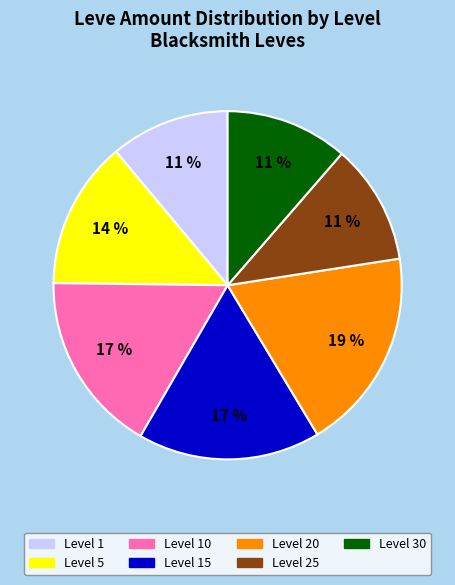

Approximately how many times larger is the value at Level 1 compared to Level 30?

1.0